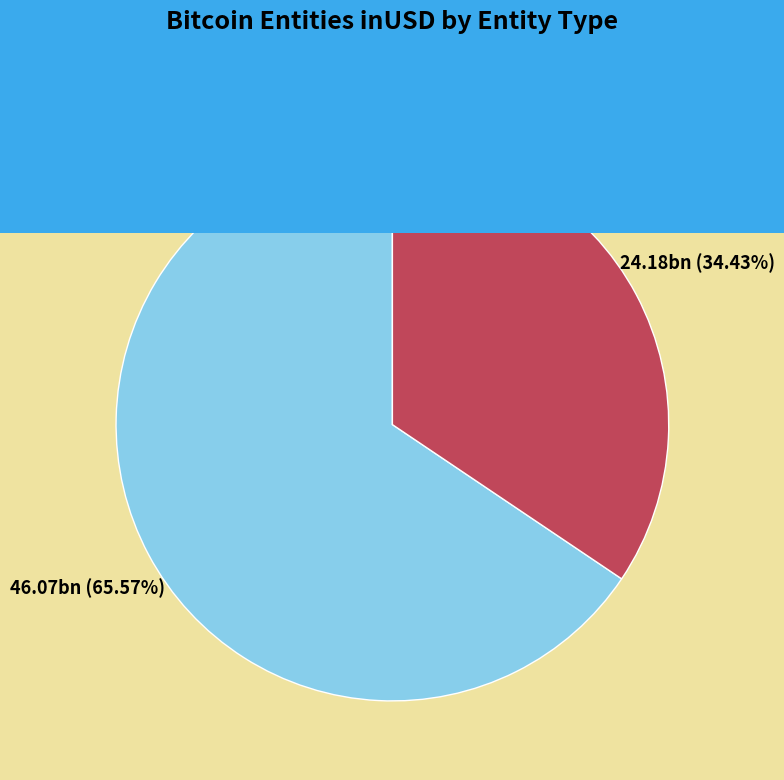

Is there a majority slice in this chart?

Yes